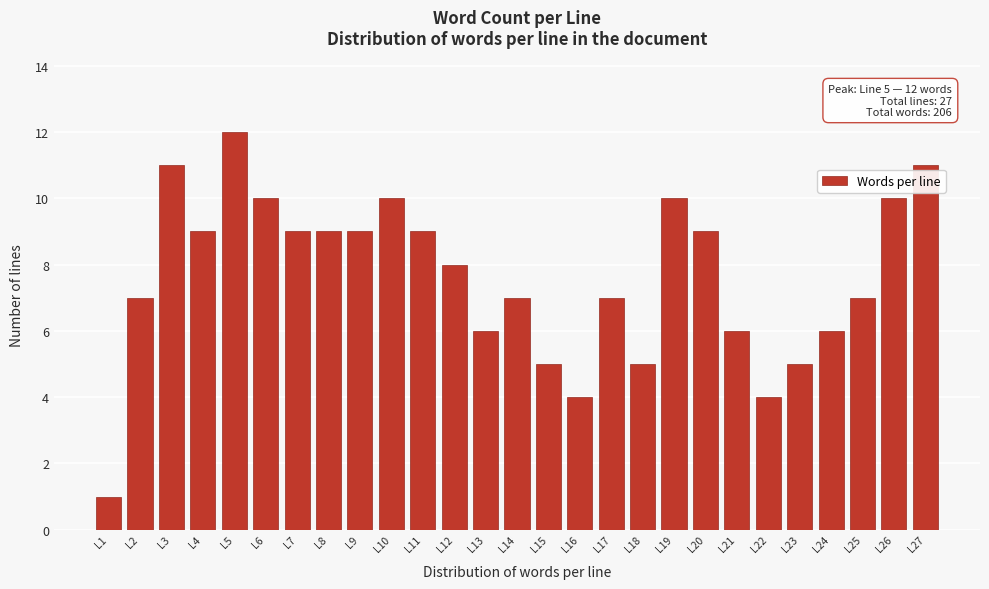

Reading left to right, what are all the values shown in this chart?

L1=1	L2=7	L3=11	L4=9	L5=12	L6=10	L7=9	L8=9	L9=9	L10=10	L11=9	L12=8	L13=6	L14=7	L15=5	L16=4	L17=7	L18=5	L19=10	L20=9	L21=6	L22=4	L23=5	L24=6	L25=7	L26=10	L27=11